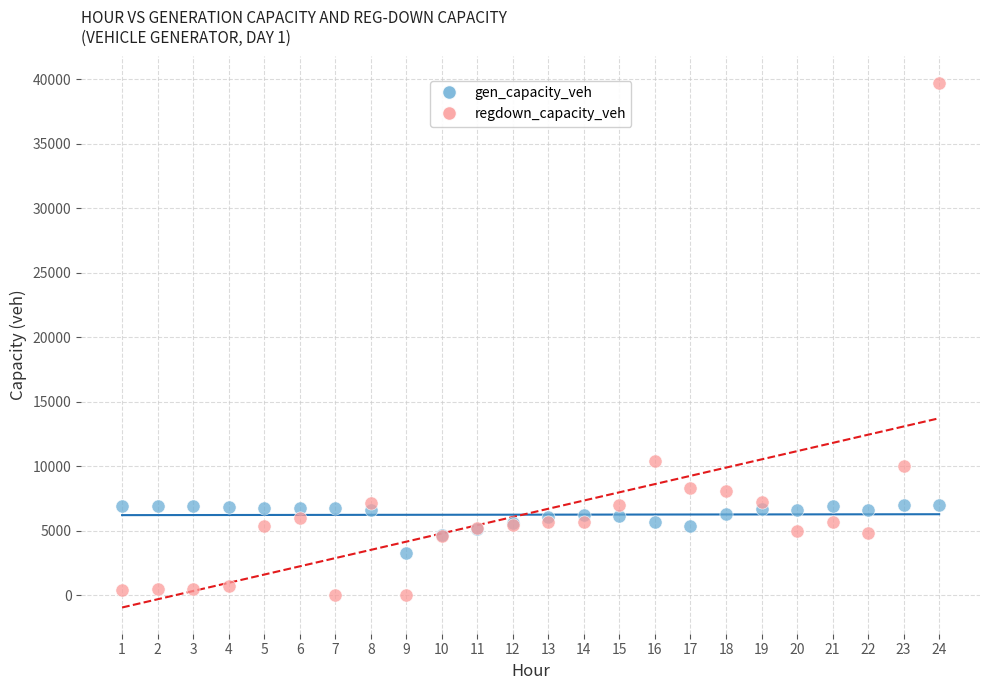

What are all the series names shown in the legend?

gen_capacity_veh, regdown_capacity_veh